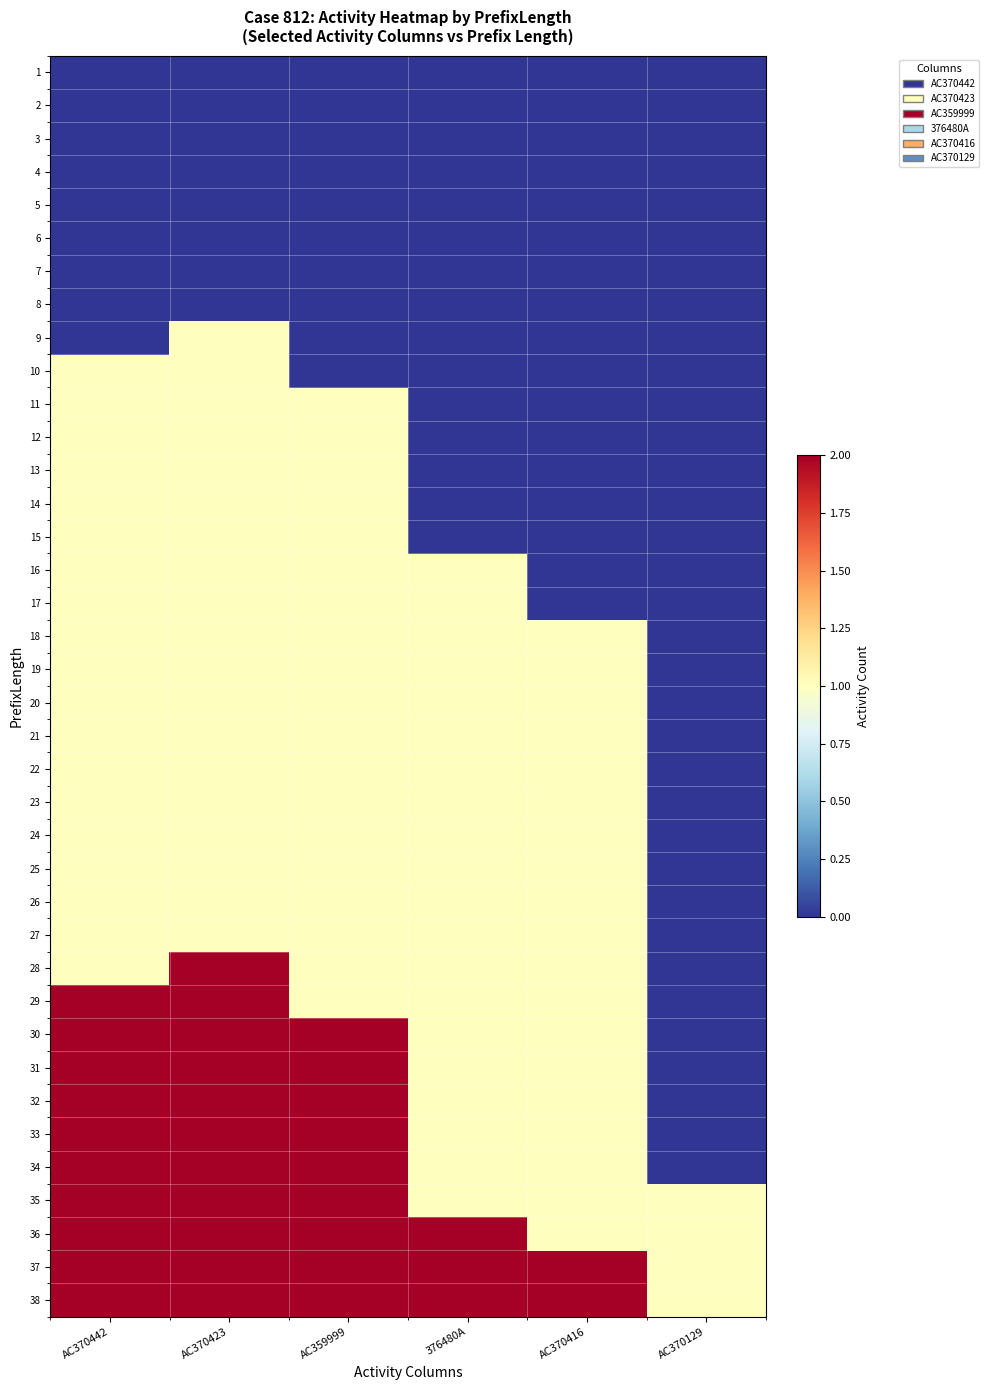

Which has a higher value, AC370442 or AC370423?

AC370442